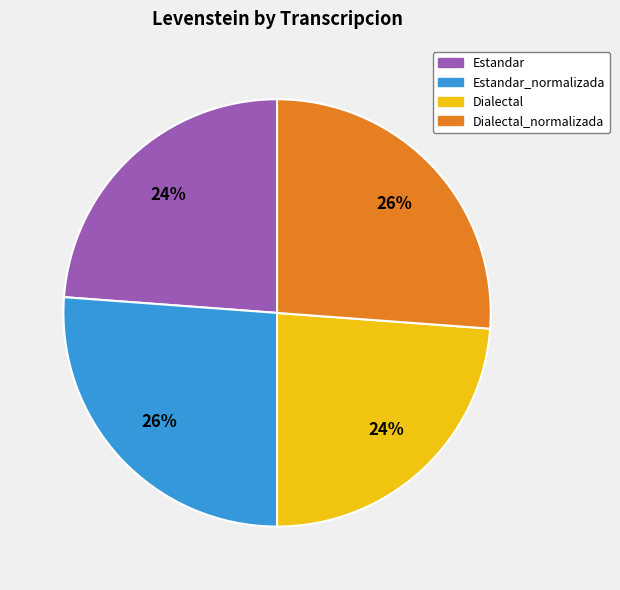

To the nearest percent, what is the difference between the largest and smallest slice percentages?

2%